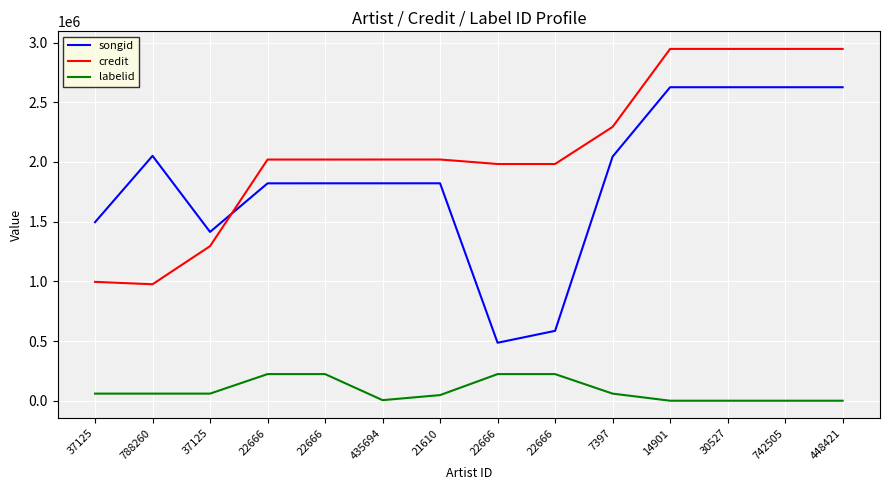

At which category does songid reach its first local valley?

37125